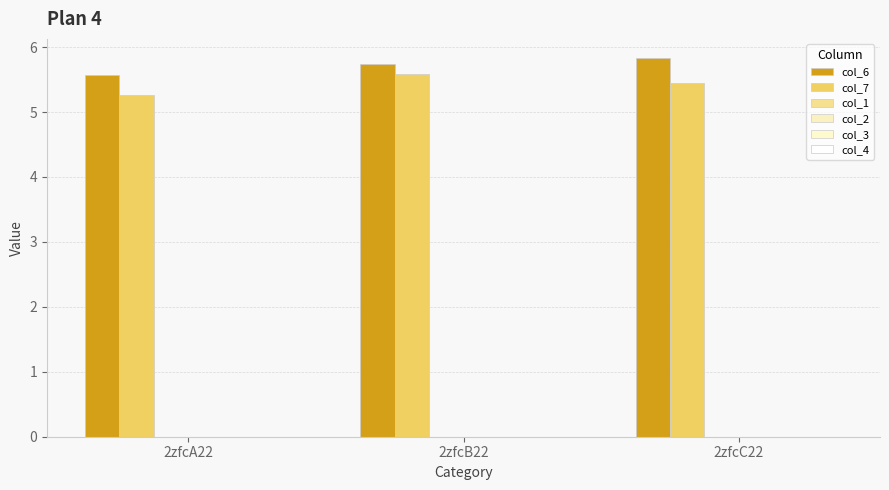

At which category is the sum across all series the highest?

2zfcB22